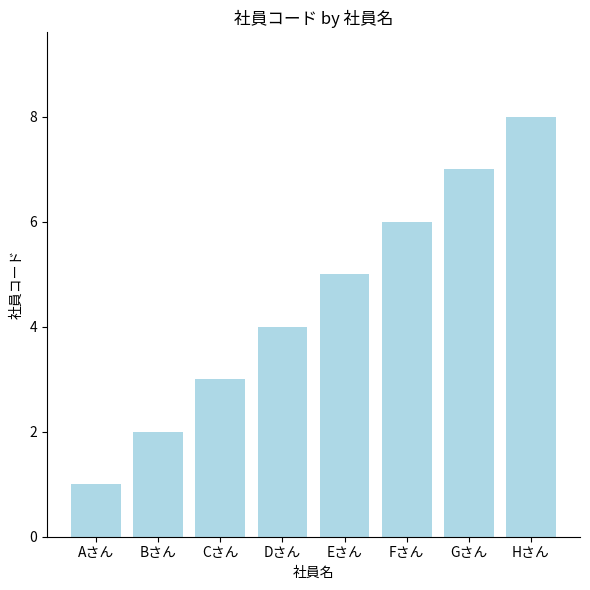

What is the sum of the values at Cさん and Dさん?

7